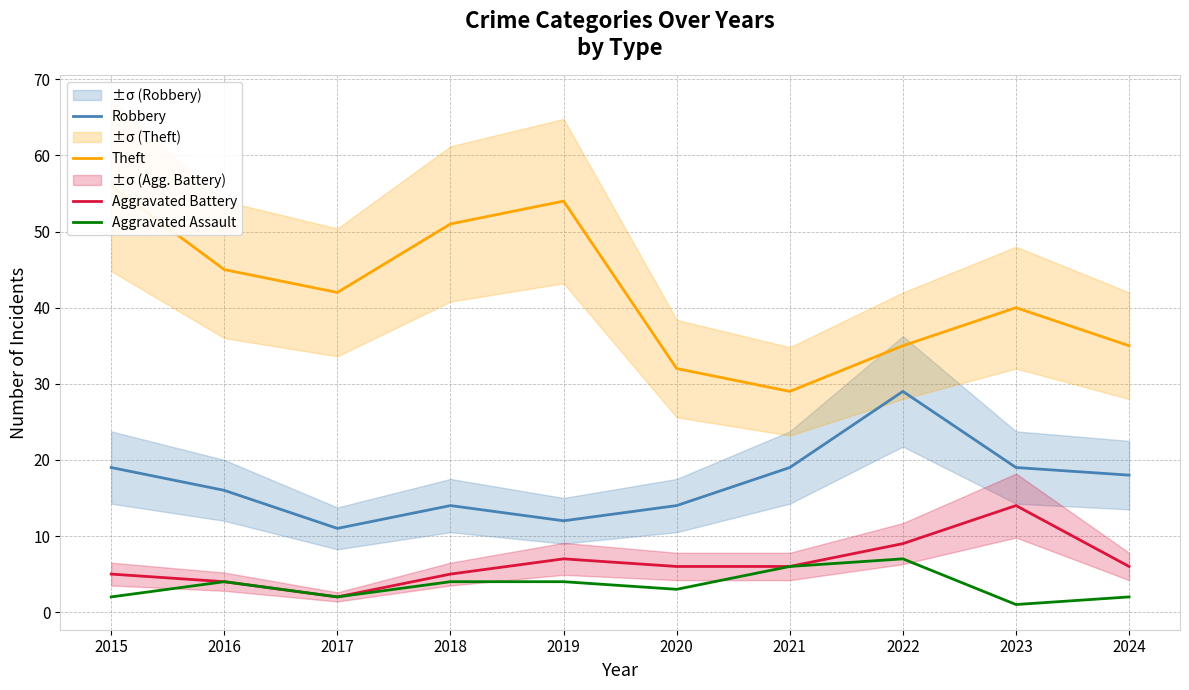

Which category has the lowest value in the Aggravated Assault series?

2023